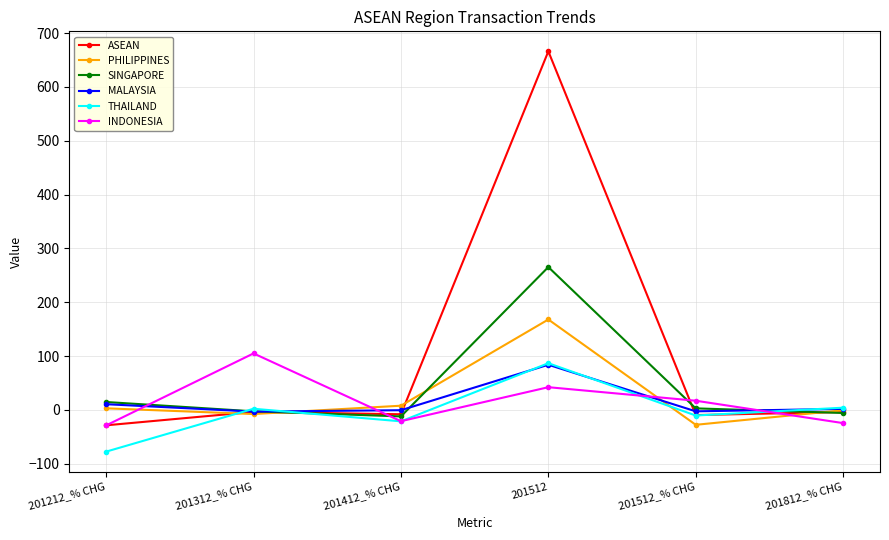

At which category does INDONESIA reach its first local valley?

201412_% CHG